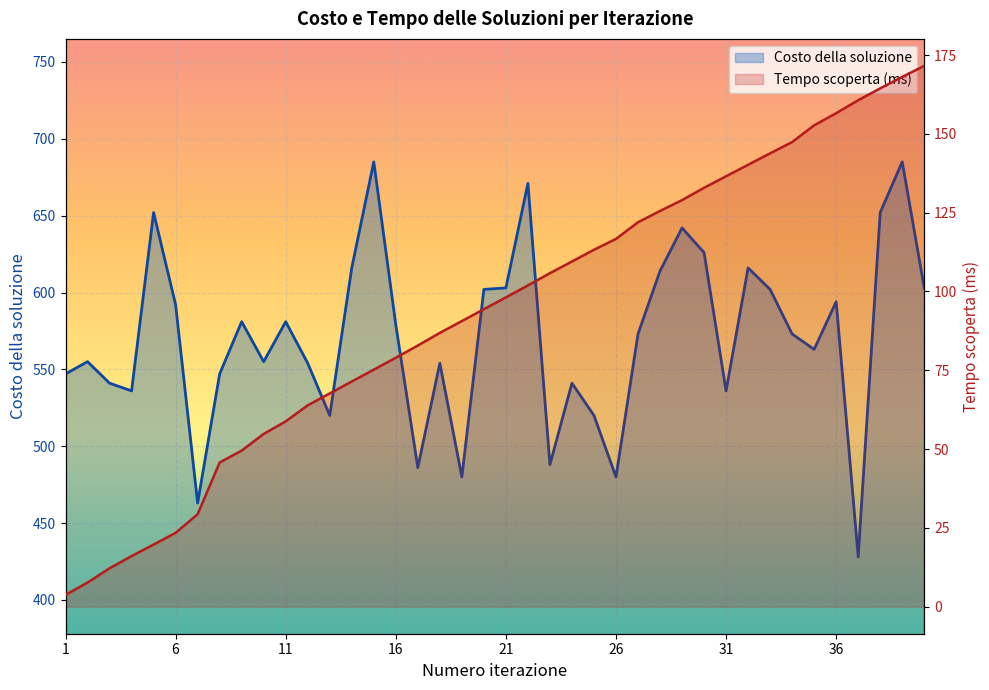

Reading left to right, extract all data points from this chart.

1=547	2=555	3=541	4=536	5=652	6=592	7=463	8=547	9=581	10=555	11=581	12=554	13=520	14=616	15=685	16=579	17=486	18=554	19=480	20=602	21=603	22=671	23=488	24=541	25=520	26=480	27=573	28=614	29=642	30=626	31=536	32=616	33=602	34=573	35=563	36=594	37=428	38=652	39=685	40=603